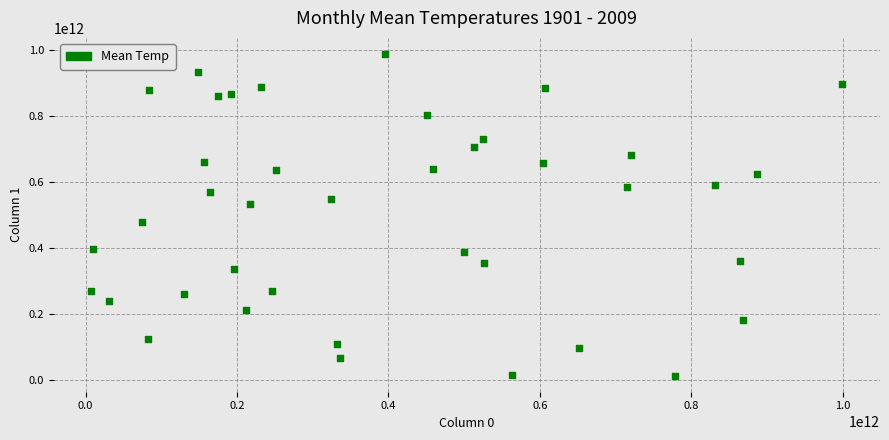

What Y value in the scatter plot is closest to 499435969350?

477083783237